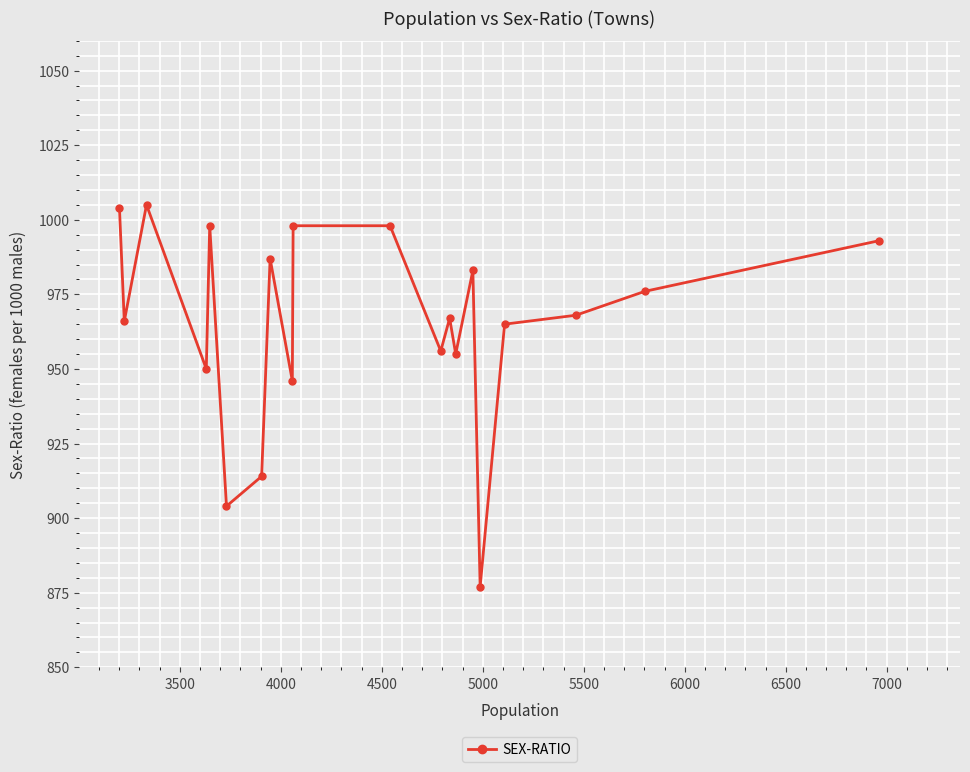

What is the difference between the second highest and second lowest values?

100